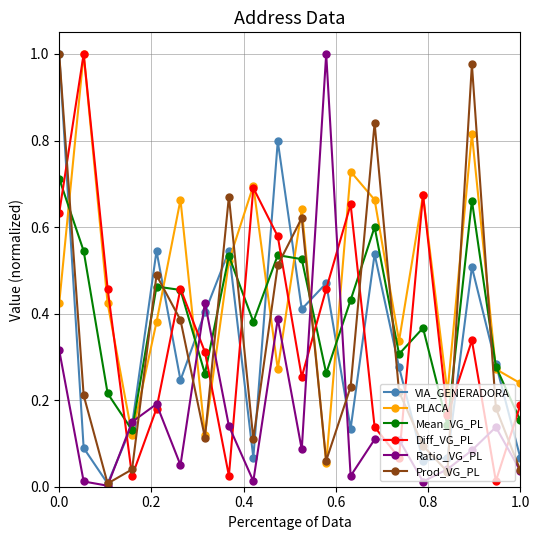

Which series has the largest total across all categories?

PLACA